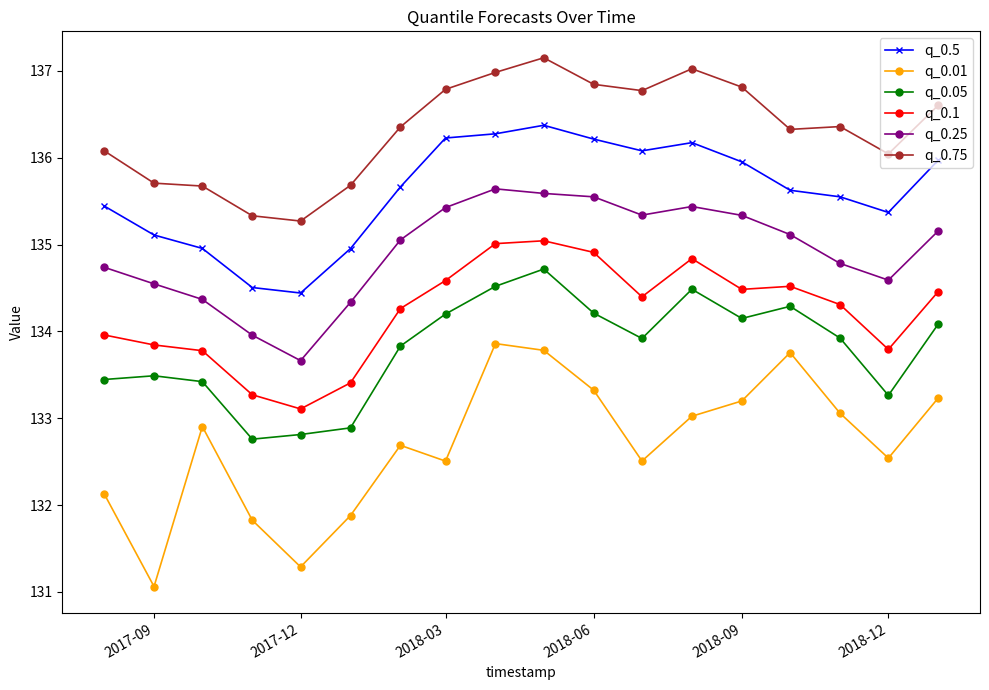

Reading left to right, transcribe all the data shown in this chart.

q_0.5: 135.4	135.1	135.0	134.5	134.4	135.0	135.7	136.2	136.3	136.4	136.2	136.1	136.2	136.0	135.6	135.5	135.4	136.0
q_0.01: 132.1	131.1	132.9	131.8	131.3	131.9	132.7	132.5	133.9	133.8	133.3	132.5	133.0	133.2	133.8	133.1	132.5	133.2
q_0.05: 133.4	133.5	133.4	132.8	132.8	132.9	133.8	134.2	134.5	134.7	134.2	133.9	134.5	134.1	134.3	133.9	133.3	134.1
q_0.1: 134.0	133.8	133.8	133.3	133.1	133.4	134.3	134.6	135.0	135.0	134.9	134.4	134.8	134.5	134.5	134.3	133.8	134.5
q_0.25: 134.7	134.5	134.4	134.0	133.7	134.3	135.1	135.4	135.6	135.6	135.5	135.3	135.4	135.3	135.1	134.8	134.6	135.2
q_0.75: 136.1	135.7	135.7	135.3	135.3	135.7	136.4	136.8	137.0	137.2	136.8	136.8	137.0	136.8	136.3	136.4	136.0	136.6